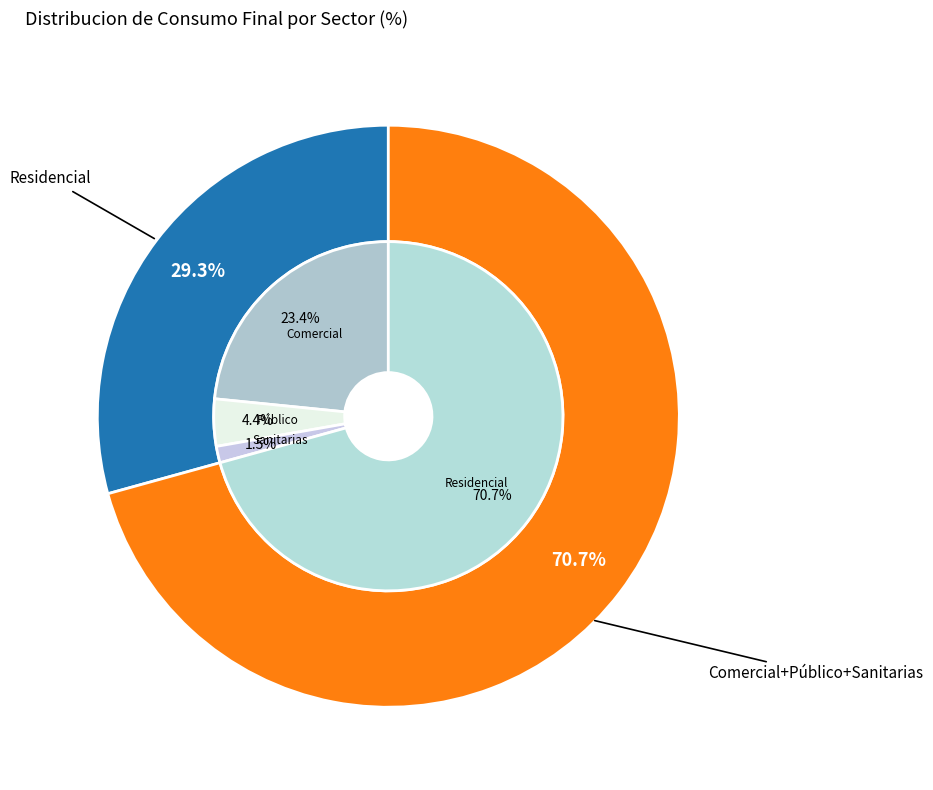

Rank the categories by value from highest to lowest.

Residencial, Comercial, Público, Sanitarias